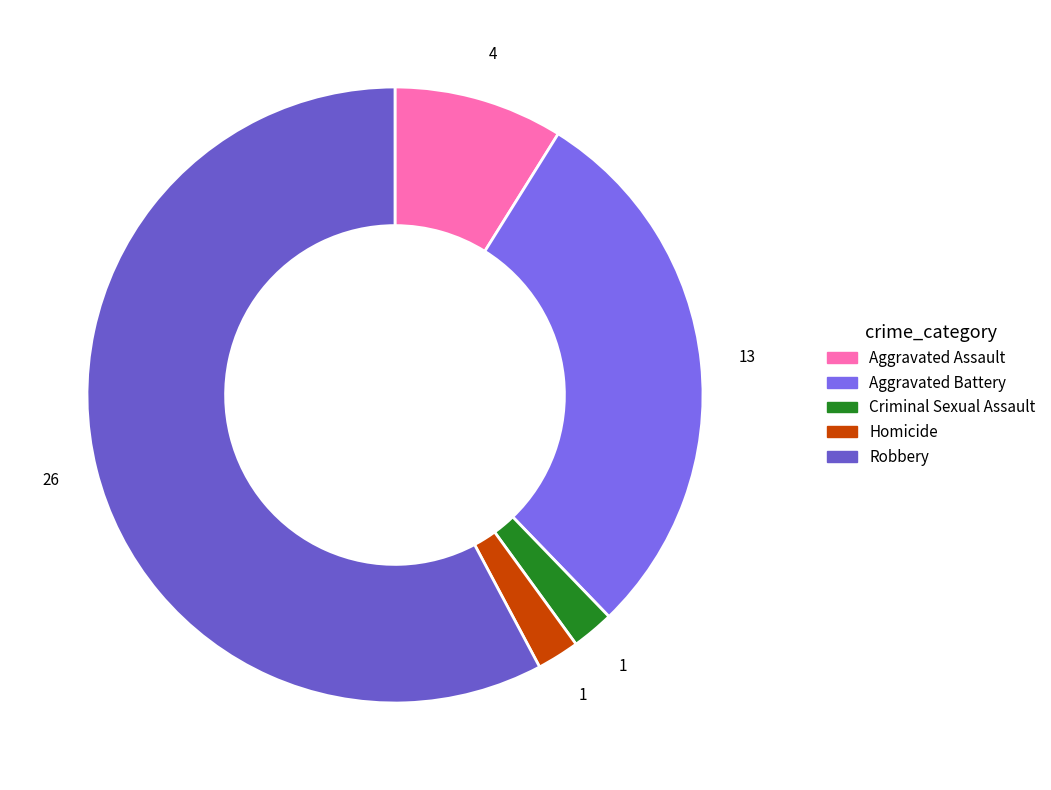

To the nearest percent, what is the difference between the largest and smallest slice percentages?

56%